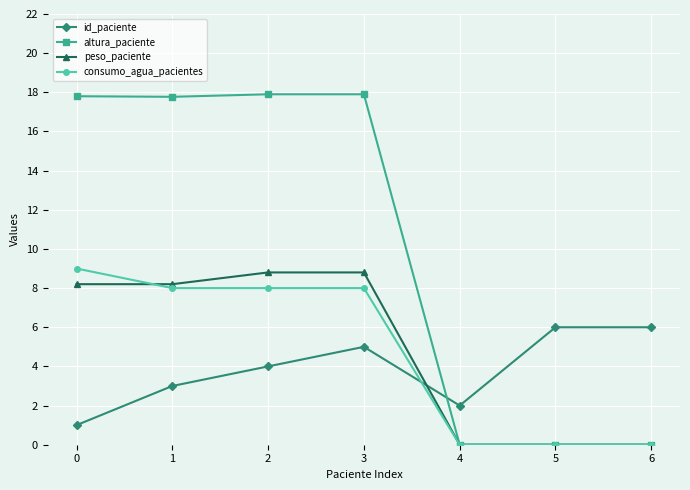

Which series ends up on top after the final intersection of id_paciente and altura_paciente?

id_paciente